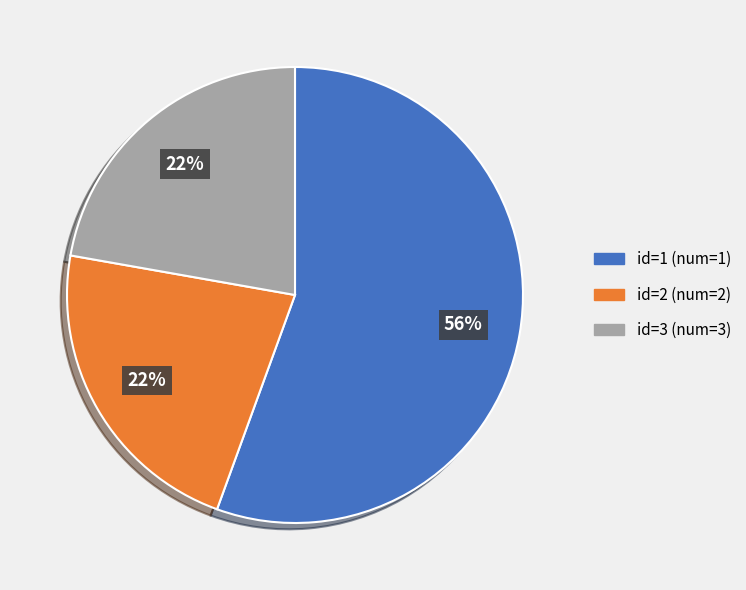

Count the number of slices in the pie.

3